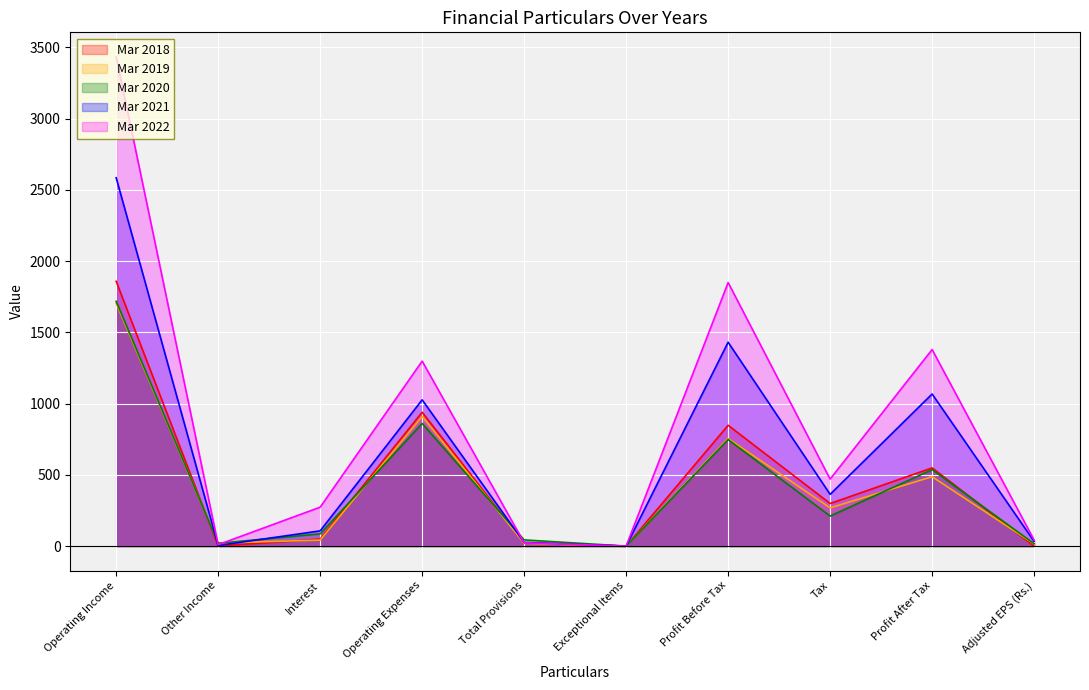

What is the value of the Mar 2020 point at the 4th from the left?

860.8